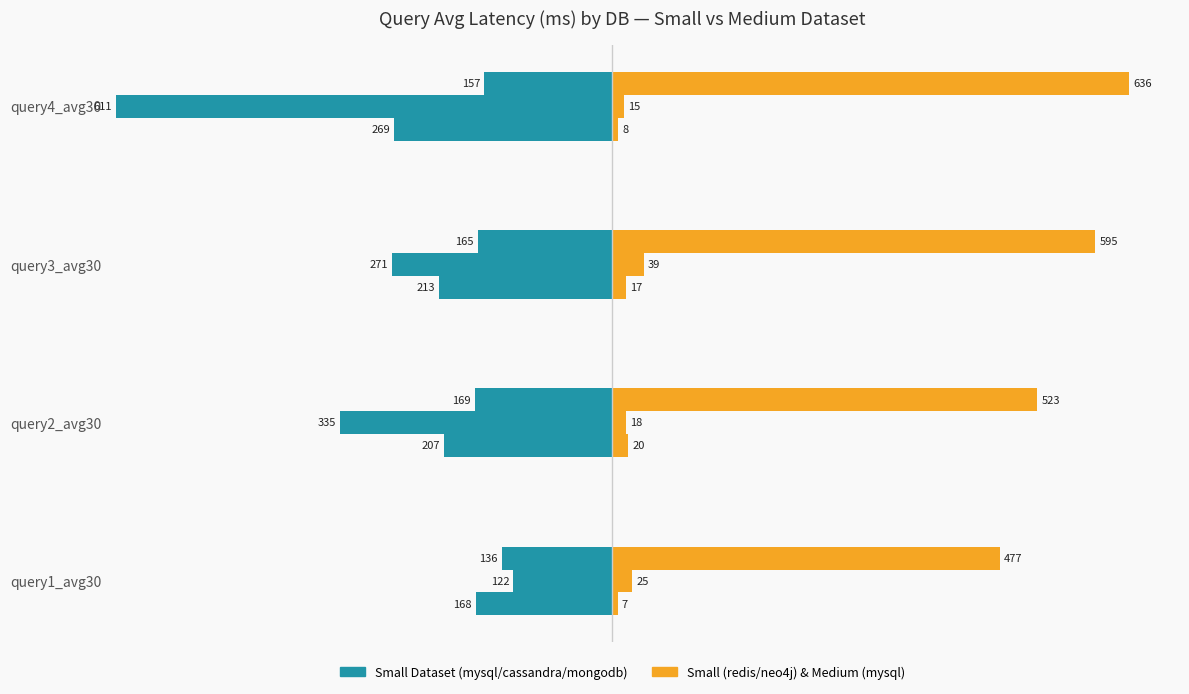

What is the maximum value shown in the chart?

636.4